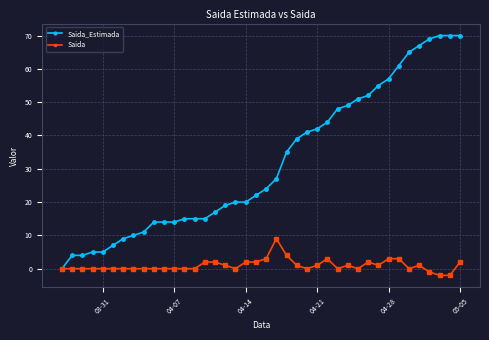

What is the greatest value displayed?

70